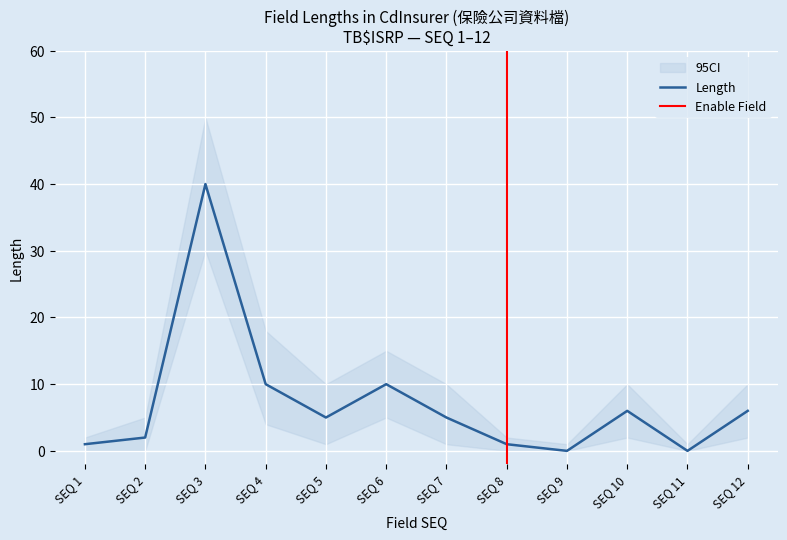

What is the difference between the maximum and second lowest values in the 95CI_upper series?

49